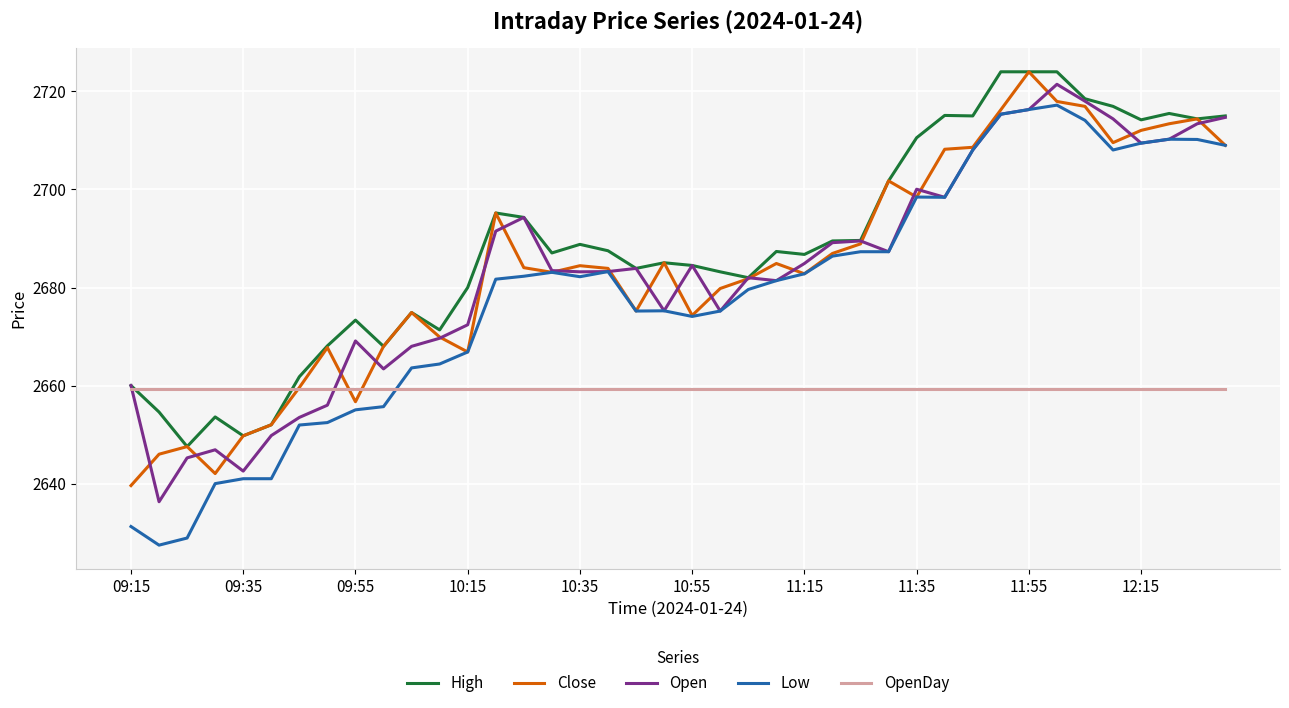

Which series has the largest total across all categories?

High